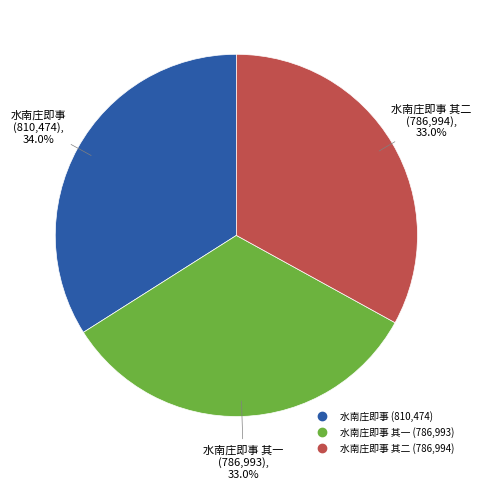

Is there any slice that represents more than half of the pie?

No